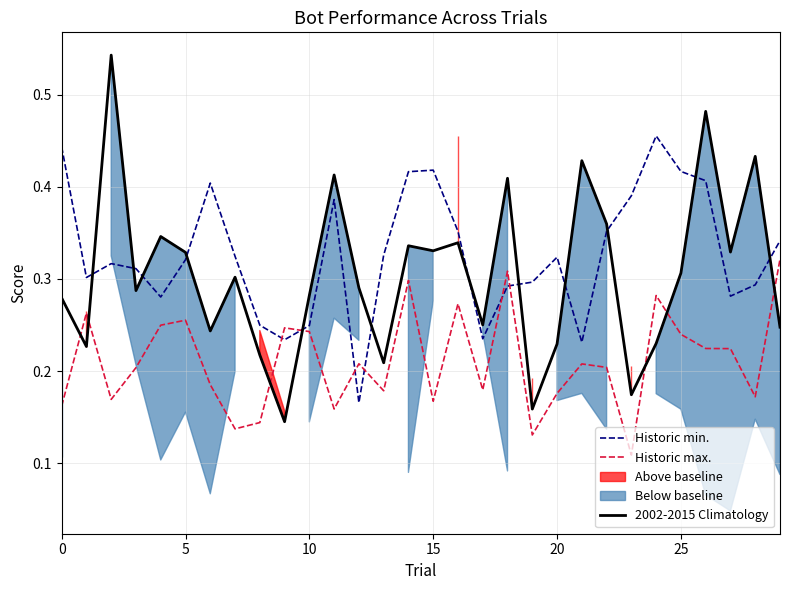

Reading right to left, what are all the values shown in this chart?

Historic min.: 0.3	0.3	0.3	0.4	0.4	0.5	0.4	0.4	0.2	0.3	0.3	0.3	0.2	0.4	0.4	0.4	0.3	0.2	0.4	0.2	0.2	0.2	0.3	0.4	0.3	0.3	0.3	0.3	0.3	0.4
Historic max.: 0.3	0.2	0.2	0.2	0.2	0.3	0.1	0.2	0.2	0.2	0.1	0.3	0.2	0.3	0.2	0.3	0.2	0.2	0.2	0.2	0.2	0.1	0.1	0.2	0.3	0.2	0.2	0.2	0.3	0.2
2002-2015 Climatology: 0.2	0.4	0.3	0.5	0.3	0.2	0.2	0.4	0.4	0.2	0.2	0.4	0.3	0.3	0.3	0.3	0.2	0.3	0.4	0.3	0.1	0.2	0.3	0.2	0.3	0.3	0.3	0.5	0.2	0.3